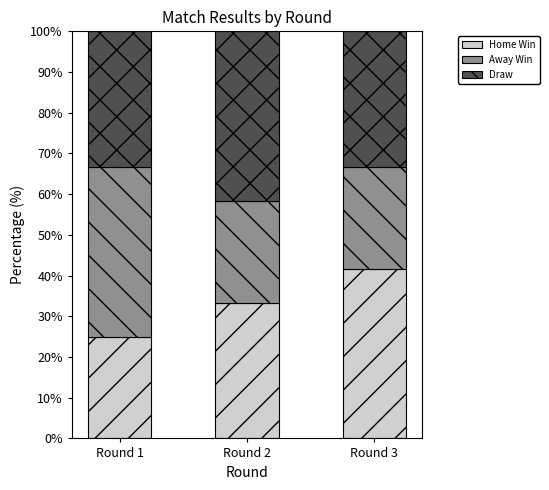

Where does the Home Win series first go above 33?

Round 2